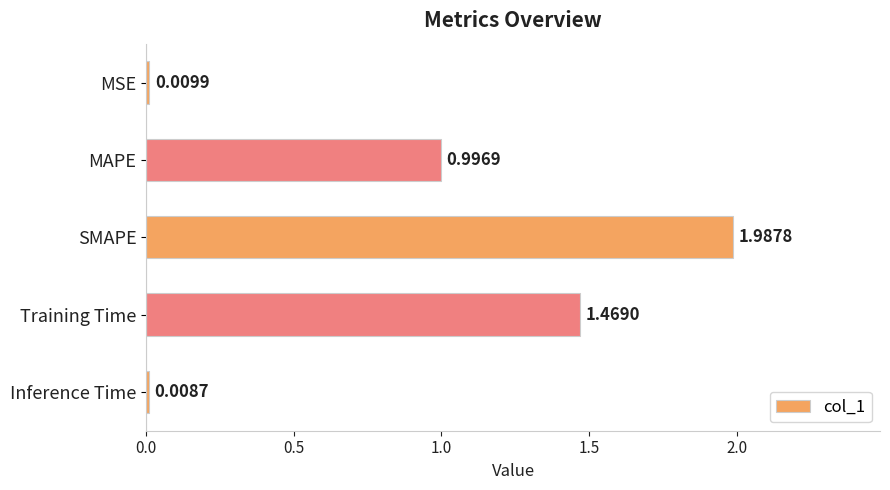

What is the label of the 4th bar from the bottom?

MAPE